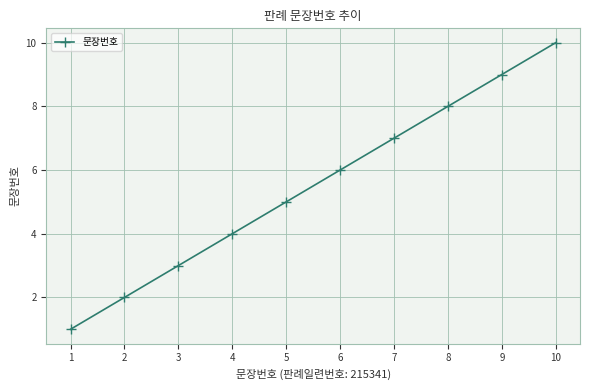

Count the values in the range 3 to 8.

6